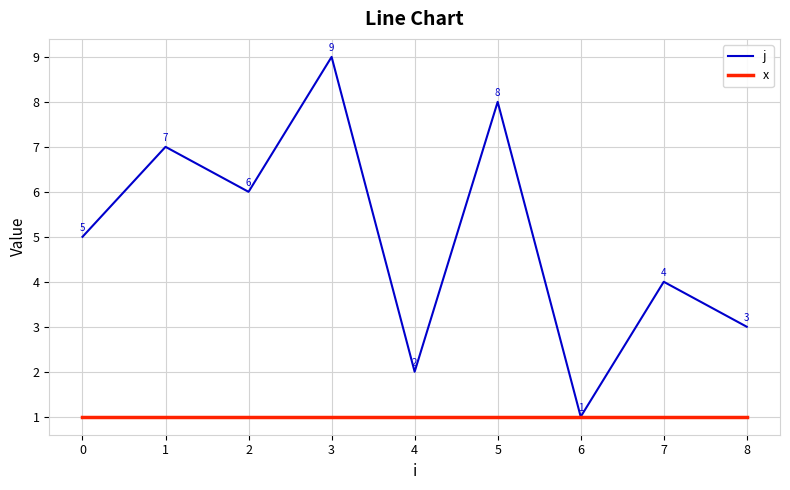

The x series shows 1 at 5. True or false?

True